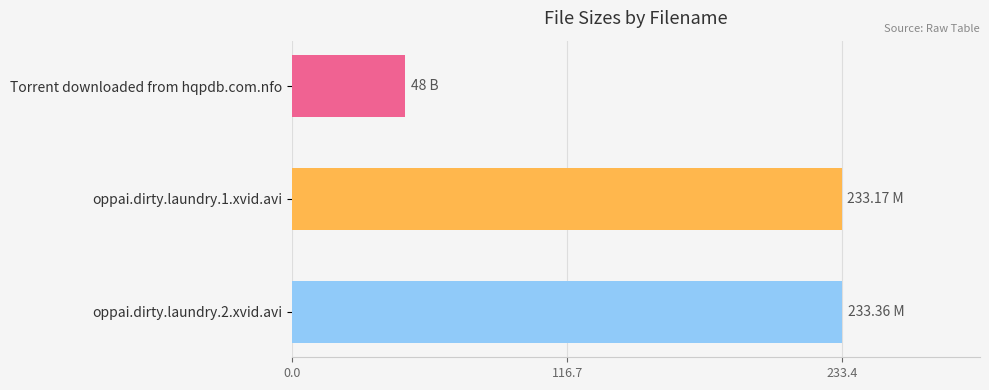

What is the ratio of the value at oppai.dirty.laundry.2.xvid.avi to the value at oppai.dirty.laundry.1.xvid.avi?

1.0